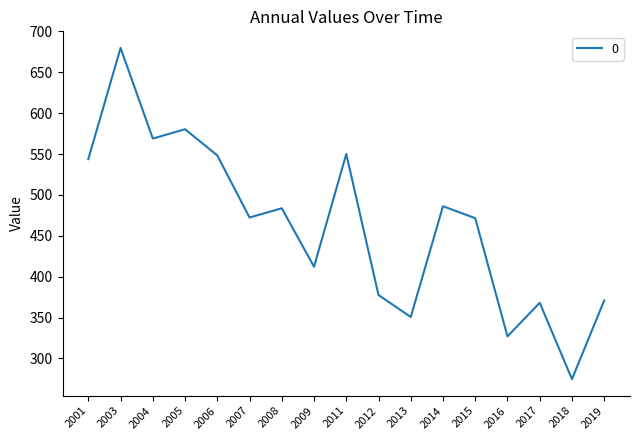

How many interior local valleys (lower than both neighbors) does the data have?

6